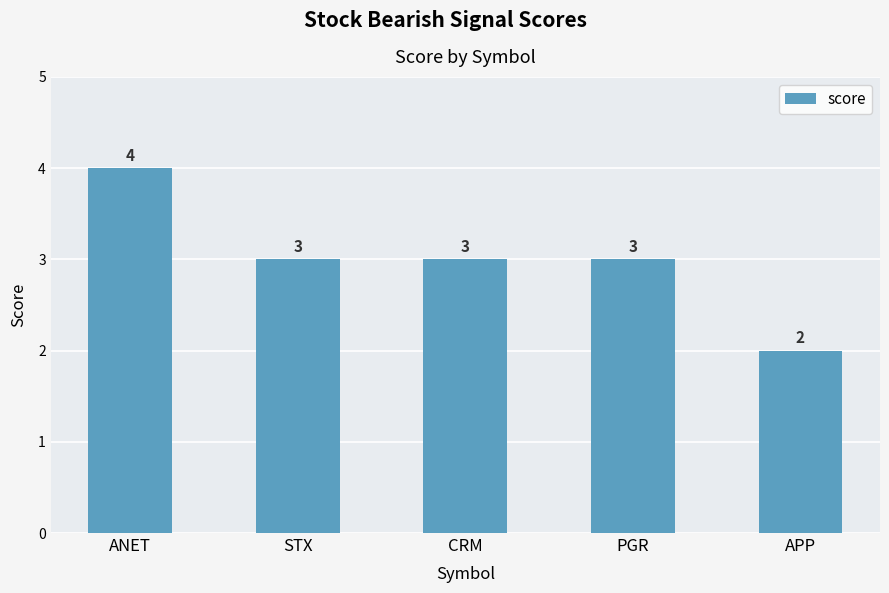

Where does the data first go above 3?

ANET